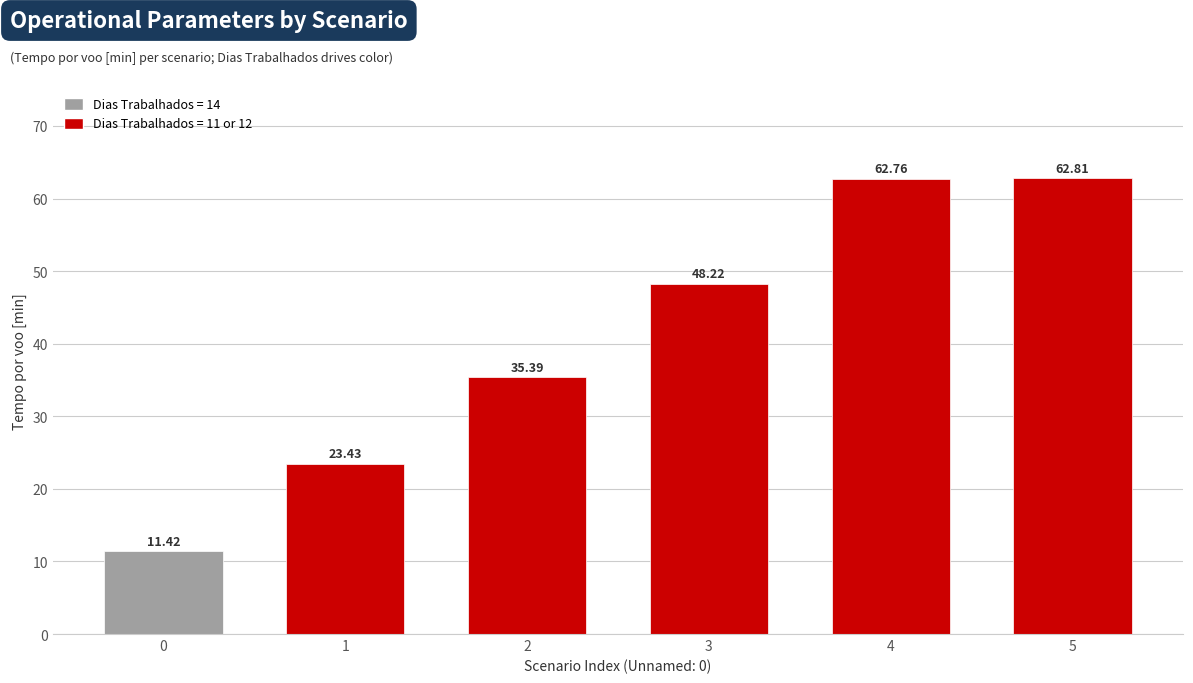

What is the change in value from 0 to 3?

+36.8